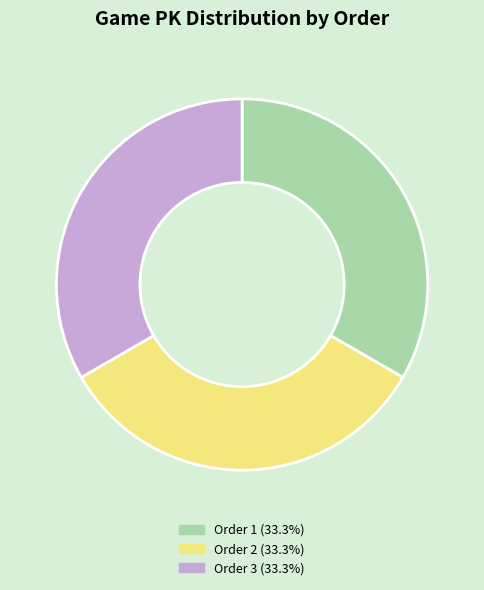

Combined, do Order 2 (33.3%) and Order 3 (33.3%) account for over 50%?

Yes